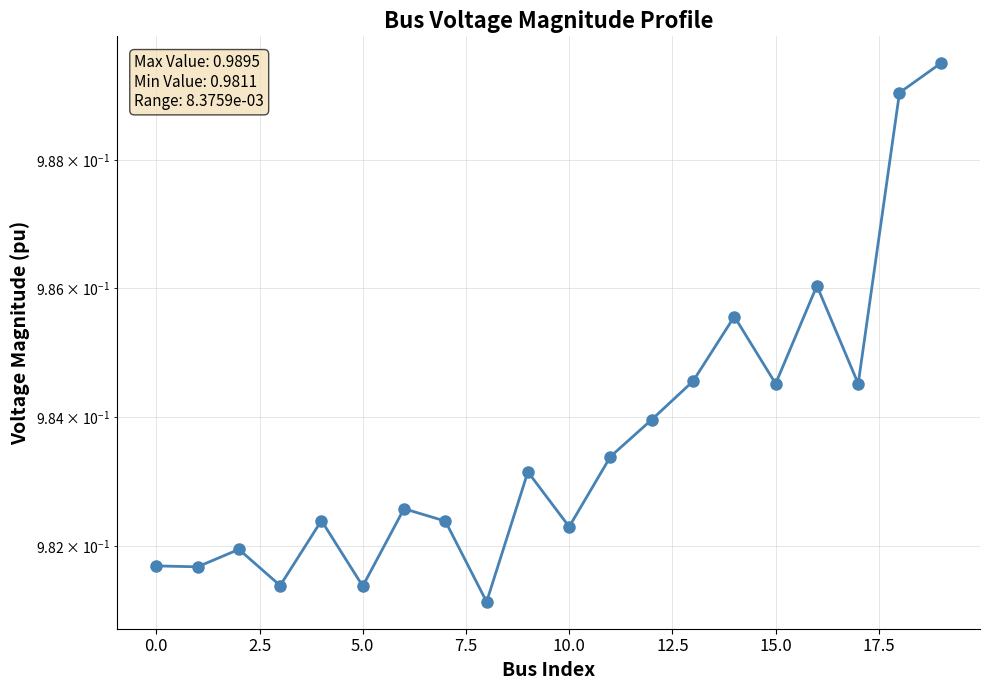

Which has a higher value, 12.5 or 14?

14